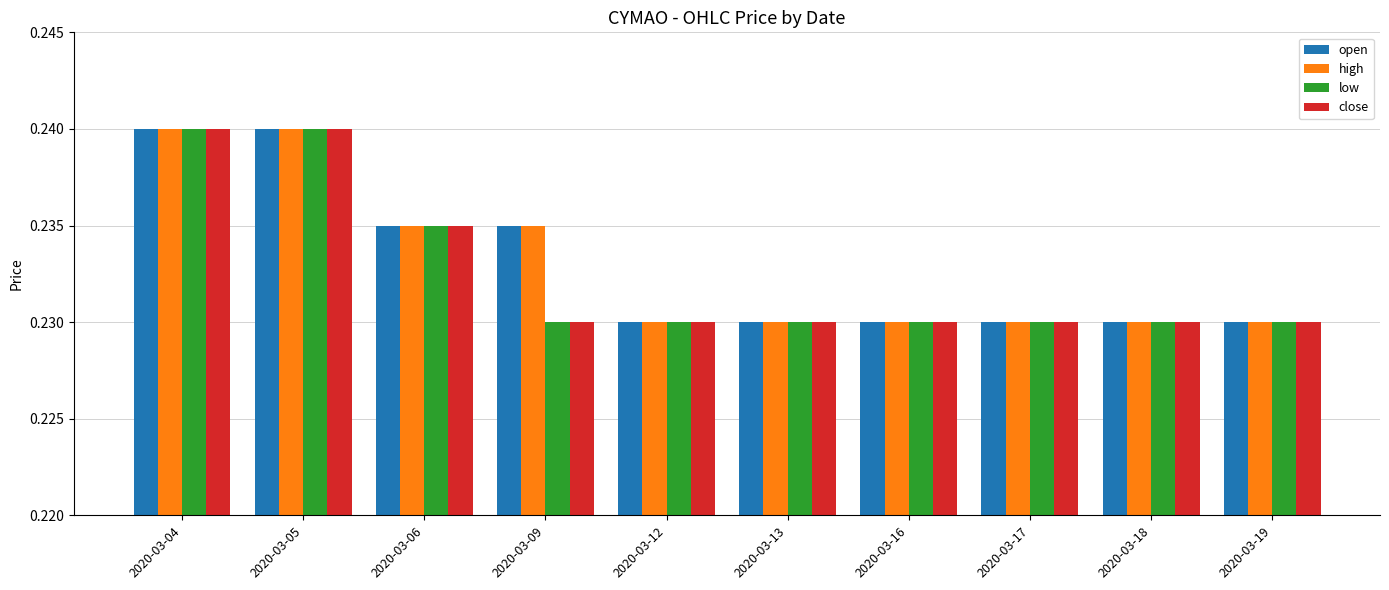

The value of open at 2020-03-19 is 0.4. True or false?

False